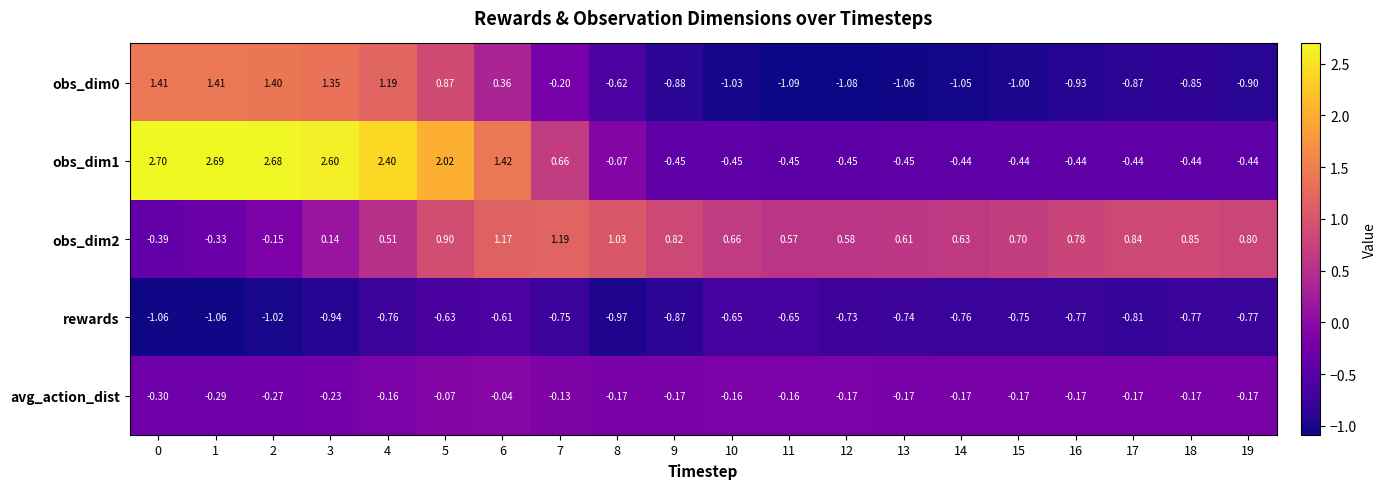

What is the total value across all series at 7?

0.8